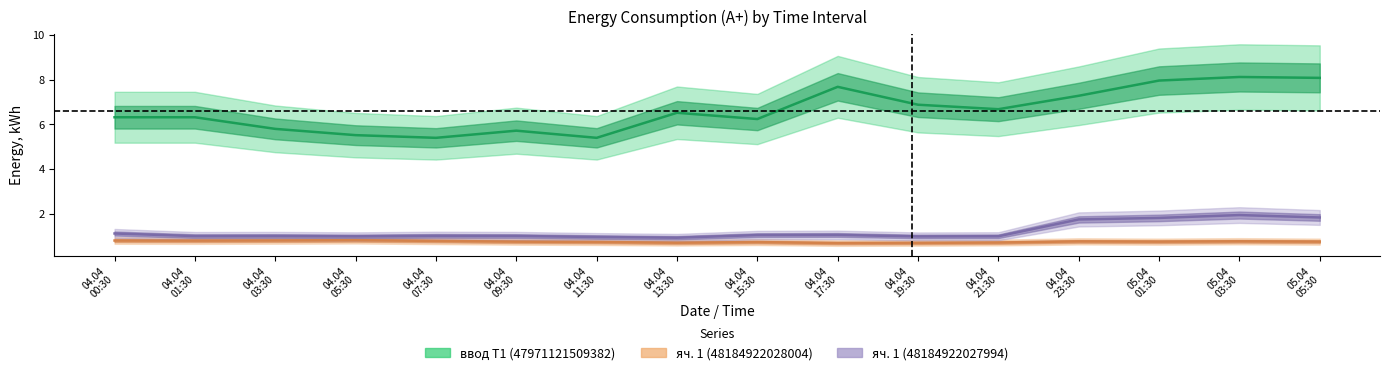

Which series has the largest total across all categories?

ввод Т1 (47971121509382)